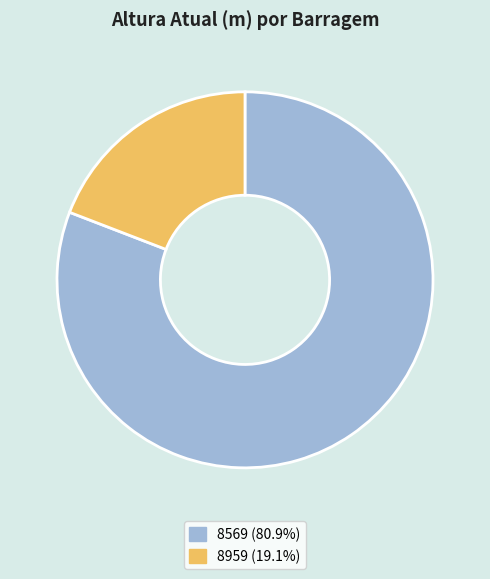

Which slice represents more than half of the pie?

8569